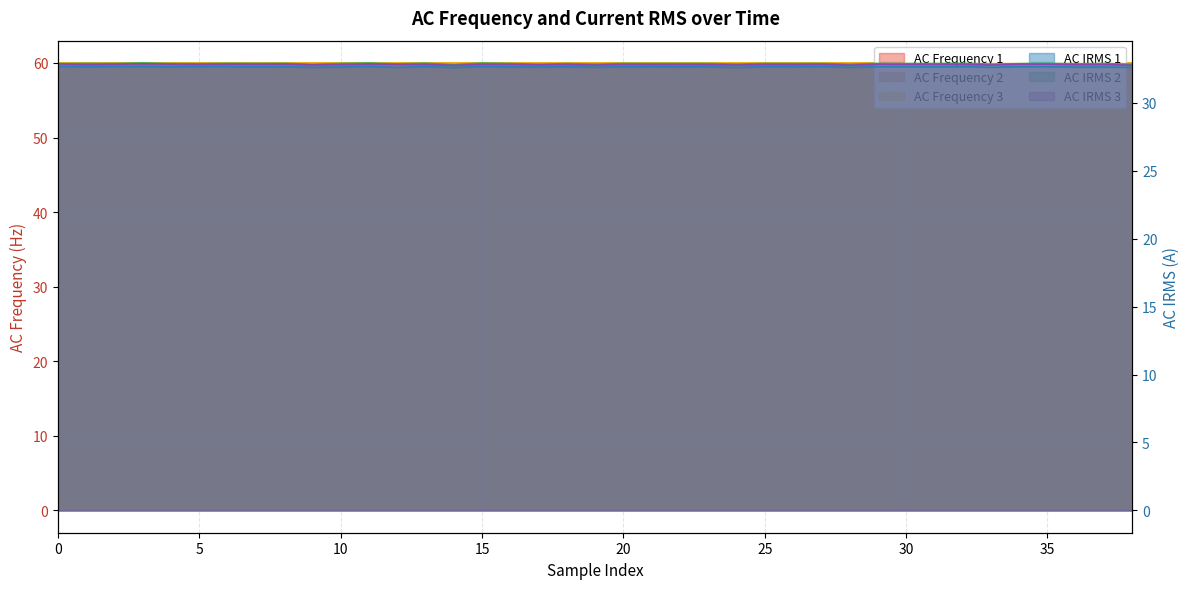

Between 37 and 24, which is larger?

24